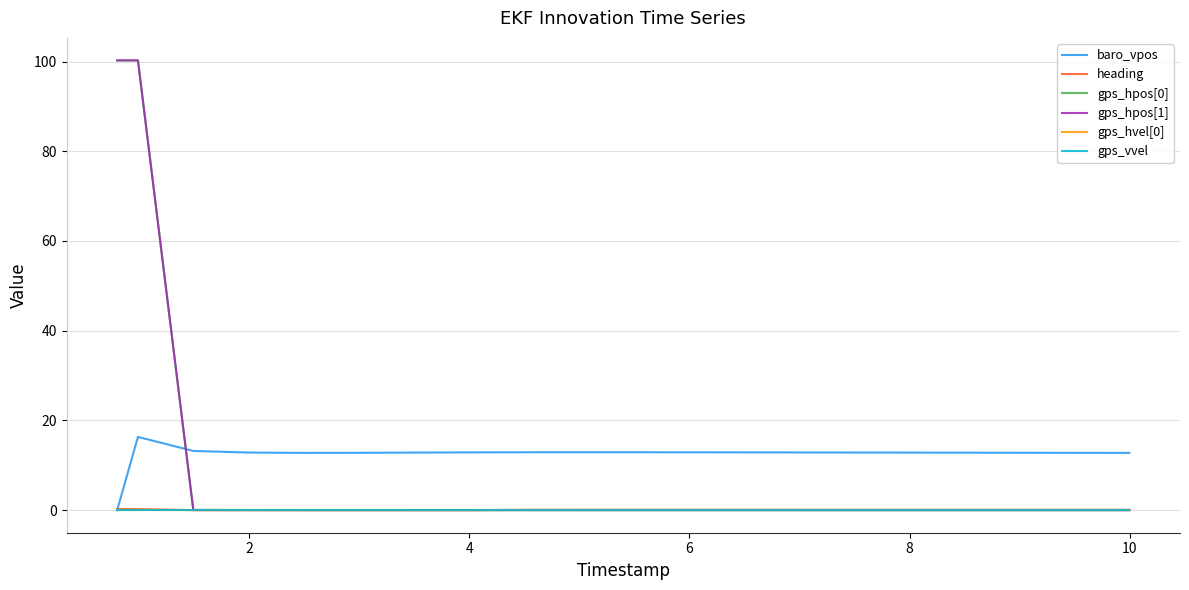

After their last crossing, which series has the higher values: baro_vpos or gps_hpos[0]?

baro_vpos